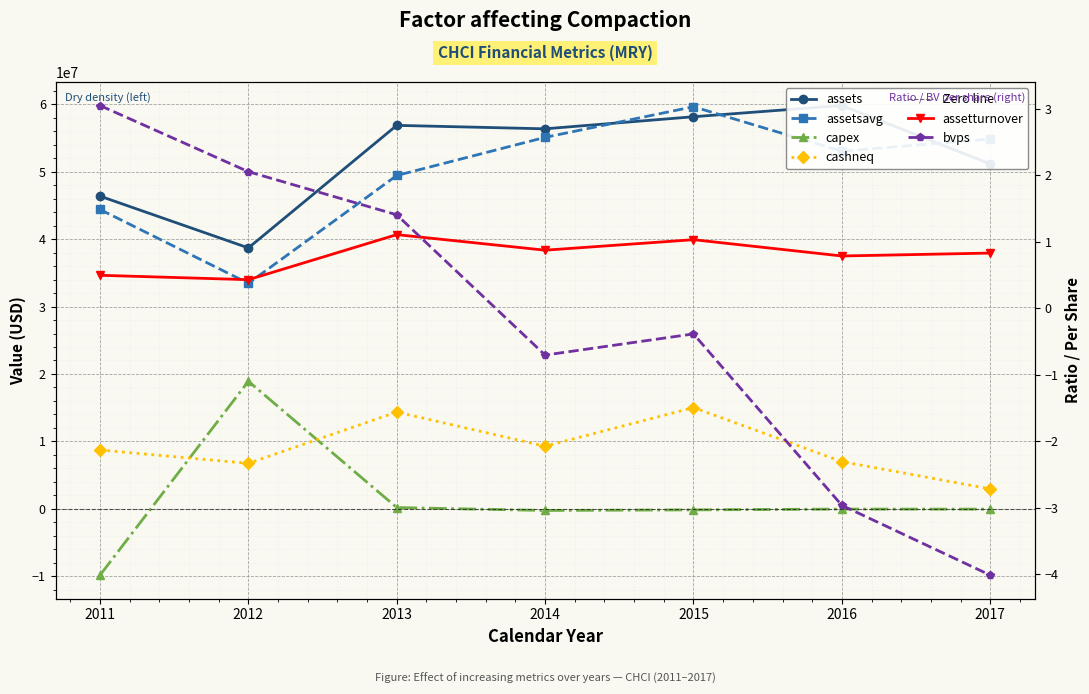

Reading left to right, extract all data points from this chart.

assets: 2011=46379000.0	2012=38699000.0	2013=56879000.0	2014=56367000.0	2015=58160000.0	2016=59821000.0	2017=51158000.0
assetsavg: 2011=44401250.0	2012=33450250.0	2013=49445000.0	2014=55100250.0	2015=59644750.0	2016=53039750.0	2017=54847500.0
capex: 2011=-9842000.0	2012=18917000.0	2013=188000.0	2014=-252000.0	2015=-163000.0	2016=-42000.0	2017=-54000.0
cashneq: 2011=8721000.0	2012=6742000.0	2013=14353000.0	2014=9277000.0	2015=15014000.0	2016=6999000.0	2017=2947000.0
assetturnover: 2011=0.5	2012=0.4	2013=1.1	2014=0.9	2015=1.0	2016=0.8	2017=0.8
bvps: 2011=3.0	2012=2.1	2013=1.4	2014=-0.7	2015=-0.4	2016=-3.0	2017=-4.0